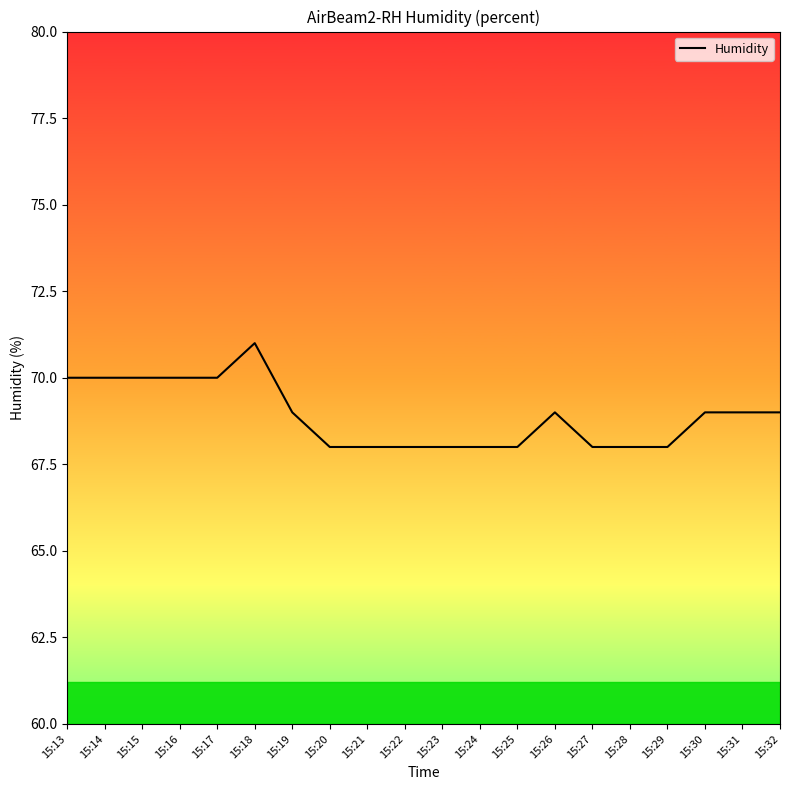

Reading left to right, list all the values displayed in this chart.

70	70	70	70	70	71	69	68	68	68	68	68	68	69	68	68	68	69	69	69